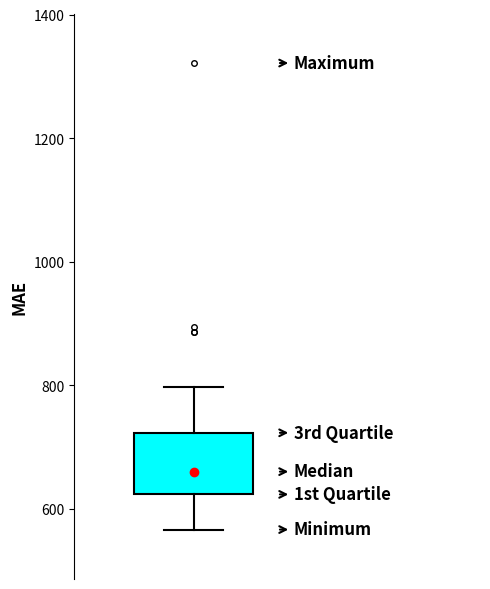

Where is the lower edge of the box on the y-axis? The values are not printed on the chart, so give them approximately, as read against the axis.

620